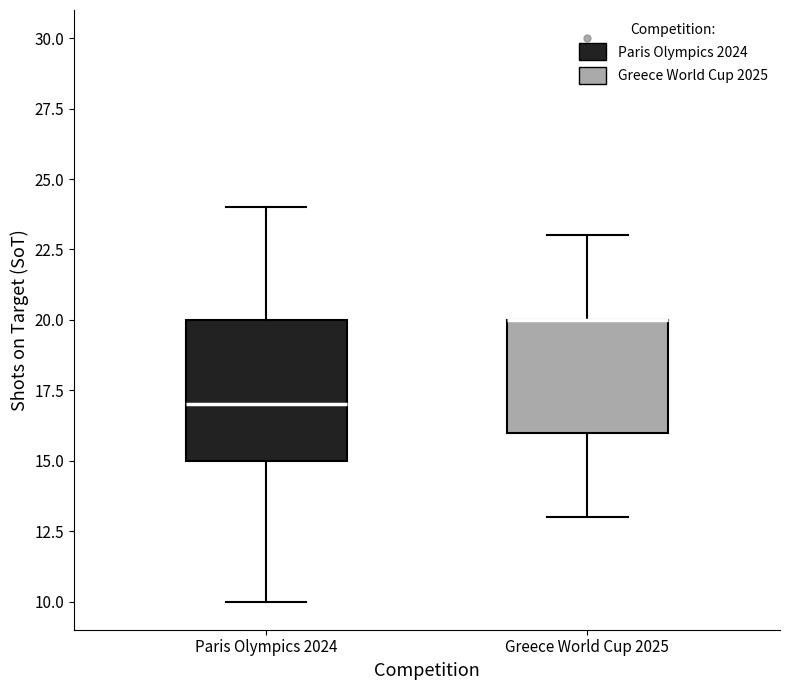

Comparing the boxes themselves (not the whiskers), which one is the tallest?

Paris Olympics 2024